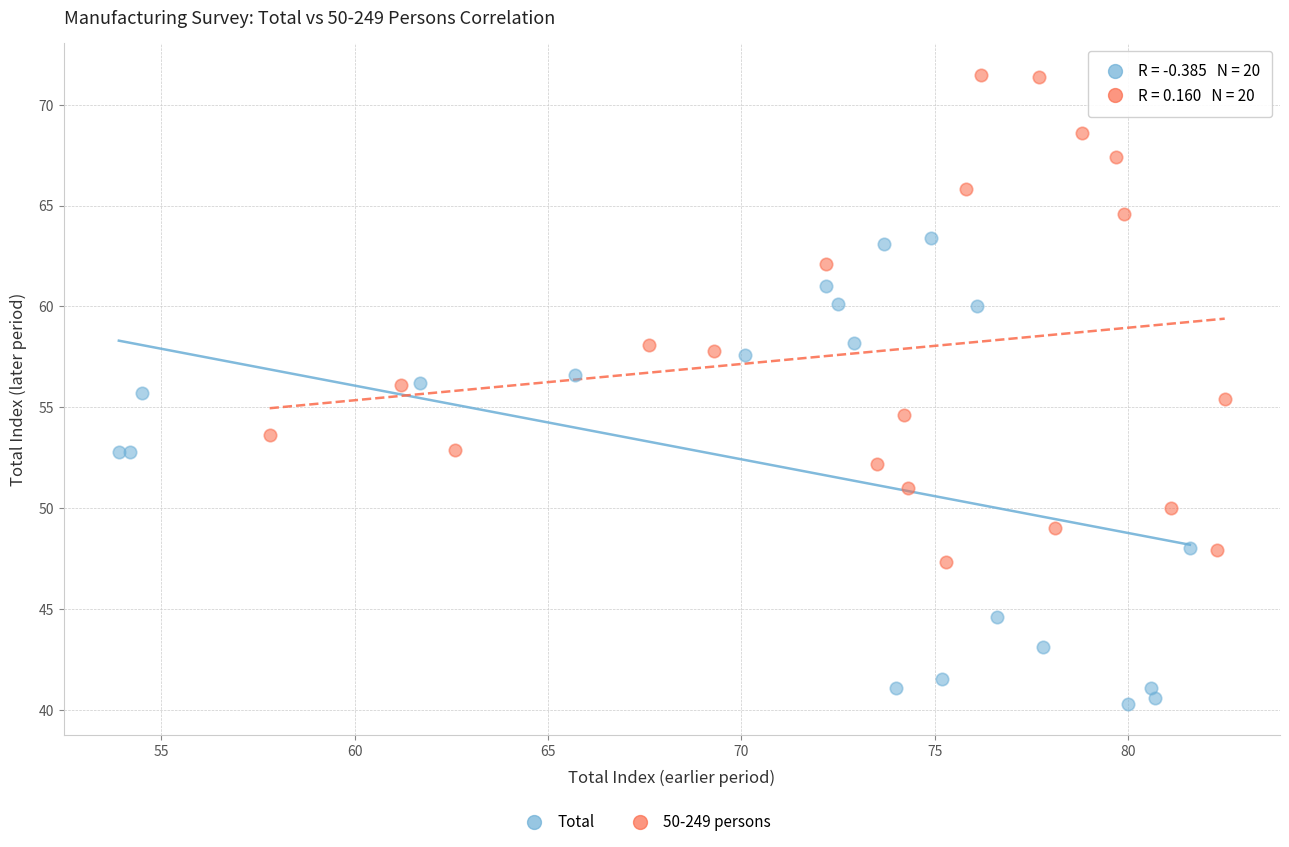

Which series reaches the maximum Y coordinate?

50-249 persons